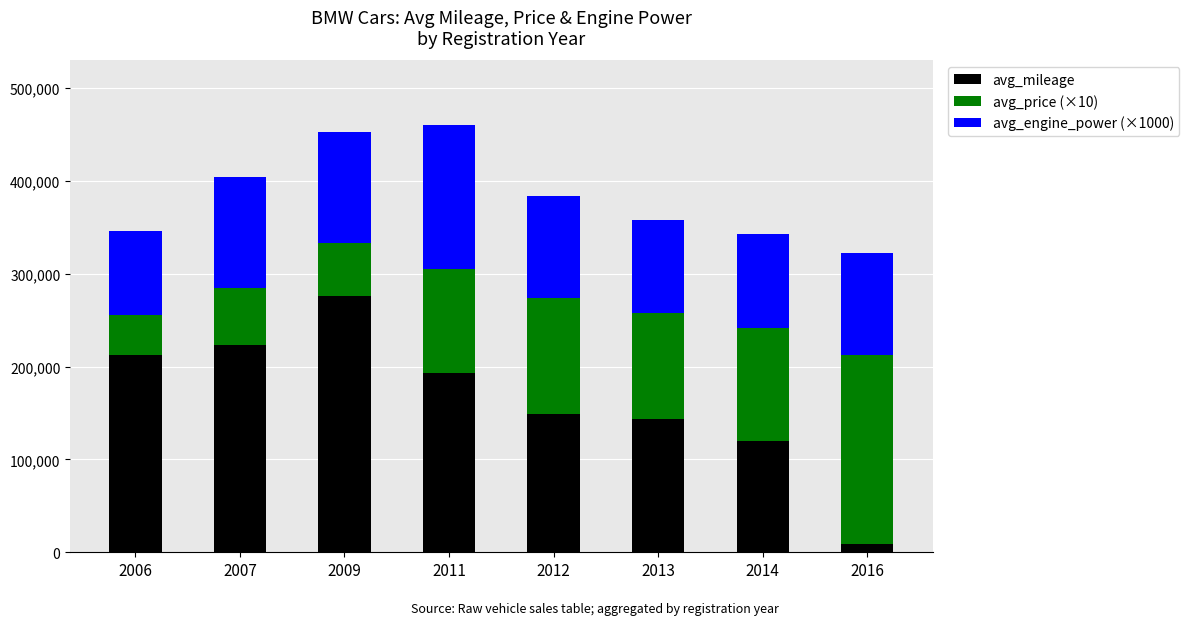

What is the highest value of the avg_mileage series?

275833